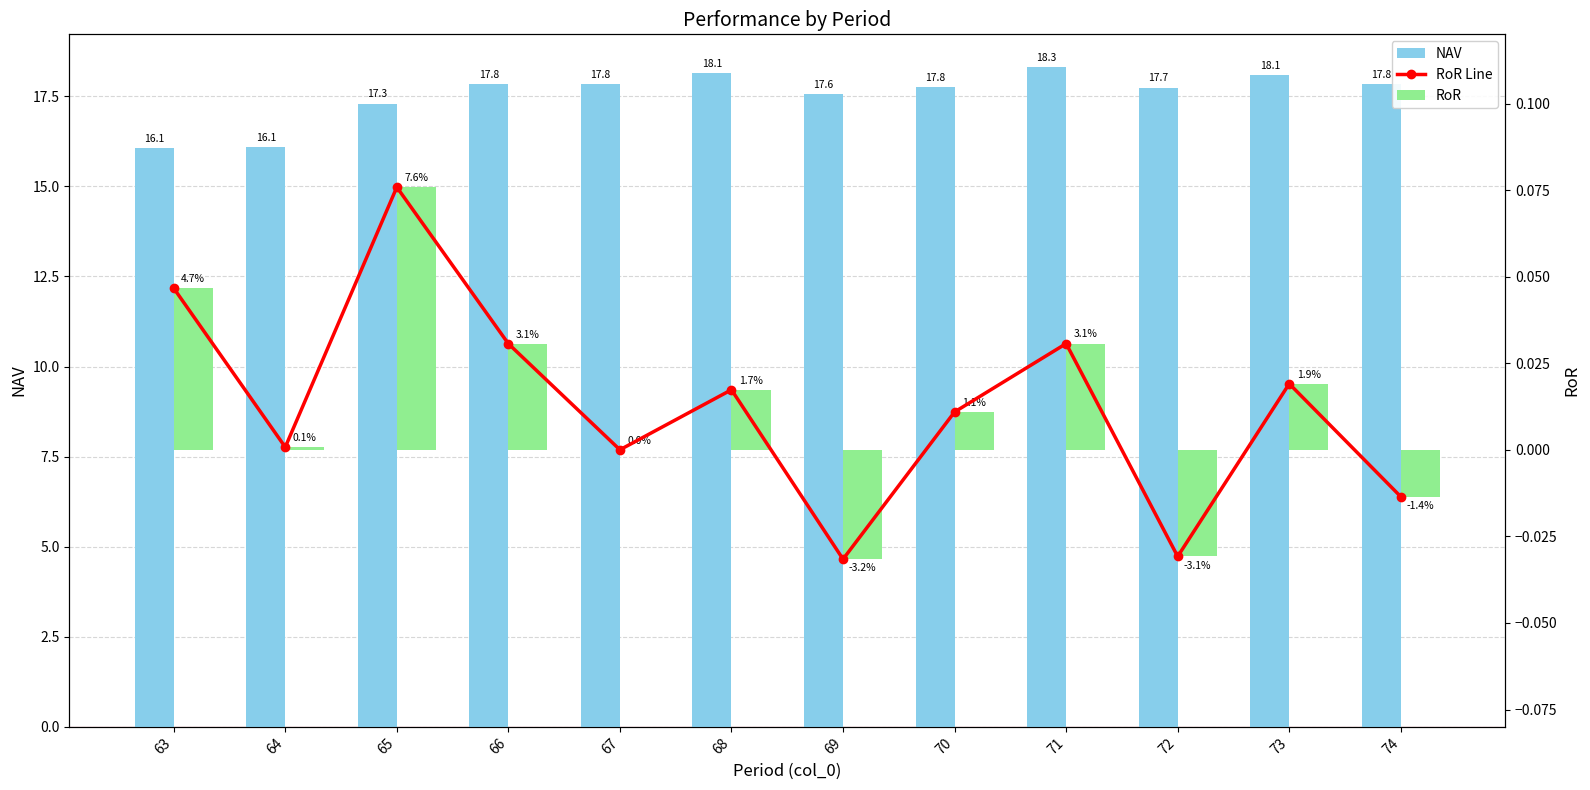

Where is RoR Line nearest to the value 0?

67